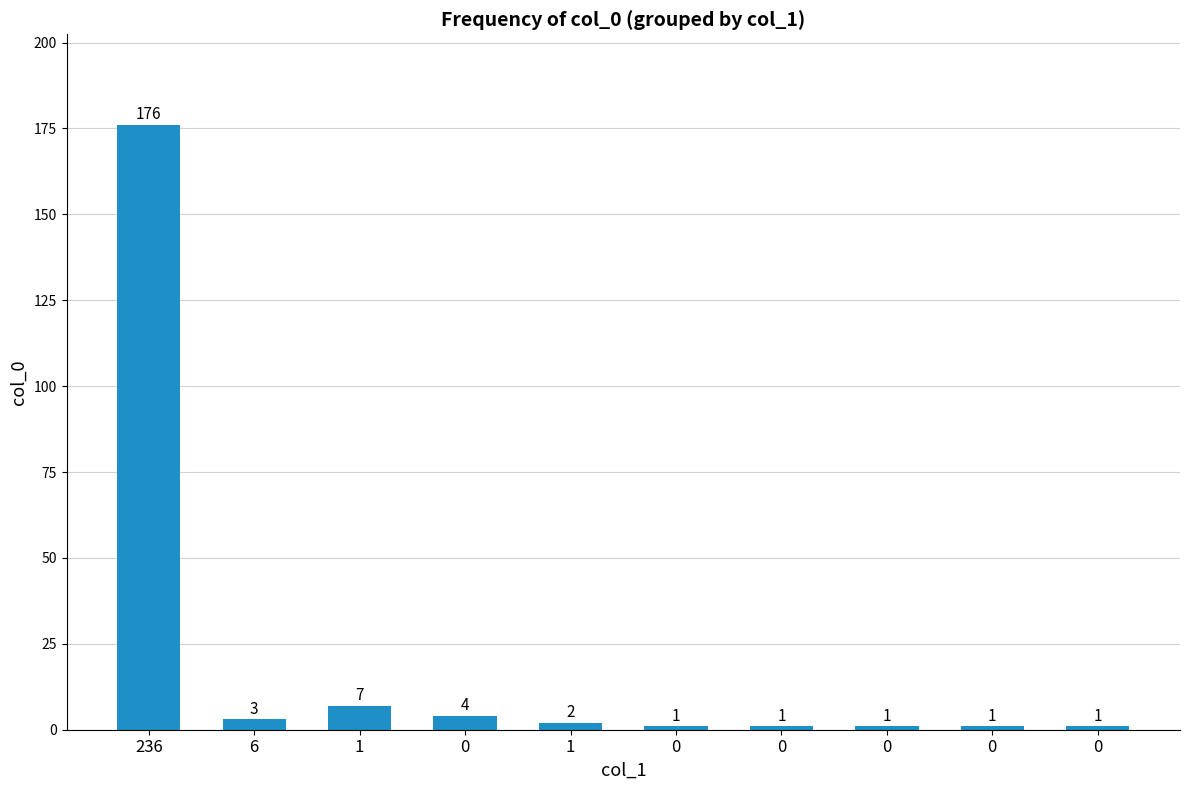

List the labels in order of value, smallest first.

0, 0, 0, 0, 0, 1, 6, 0, 1, 236